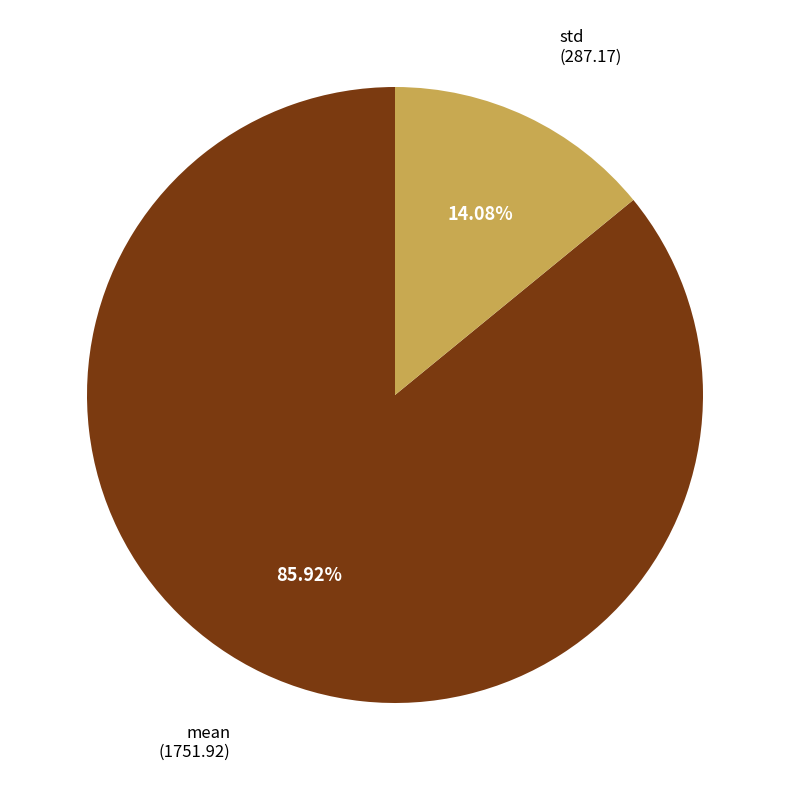

To the nearest percent, what is the average slice percentage?

50%